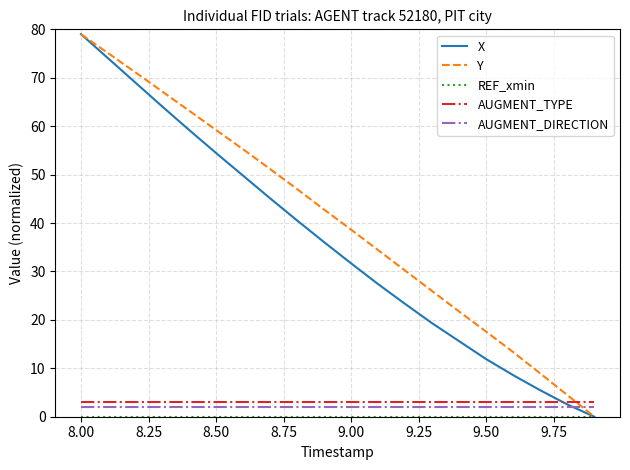

Which series has the largest total across all categories?

Y